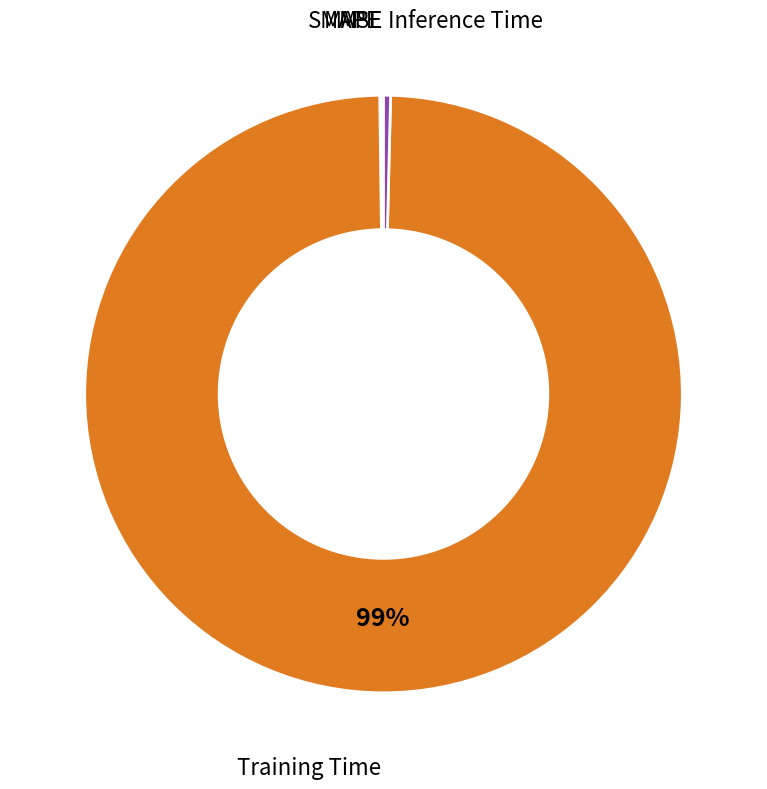

Does any single category account for the majority?

Yes